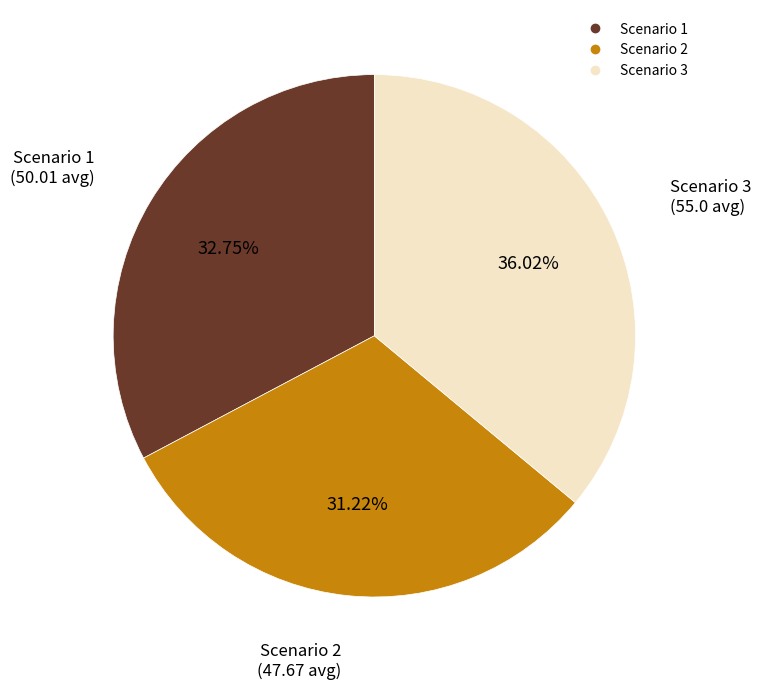

To the nearest percent, what portion does Scenario 3 represent?

36%